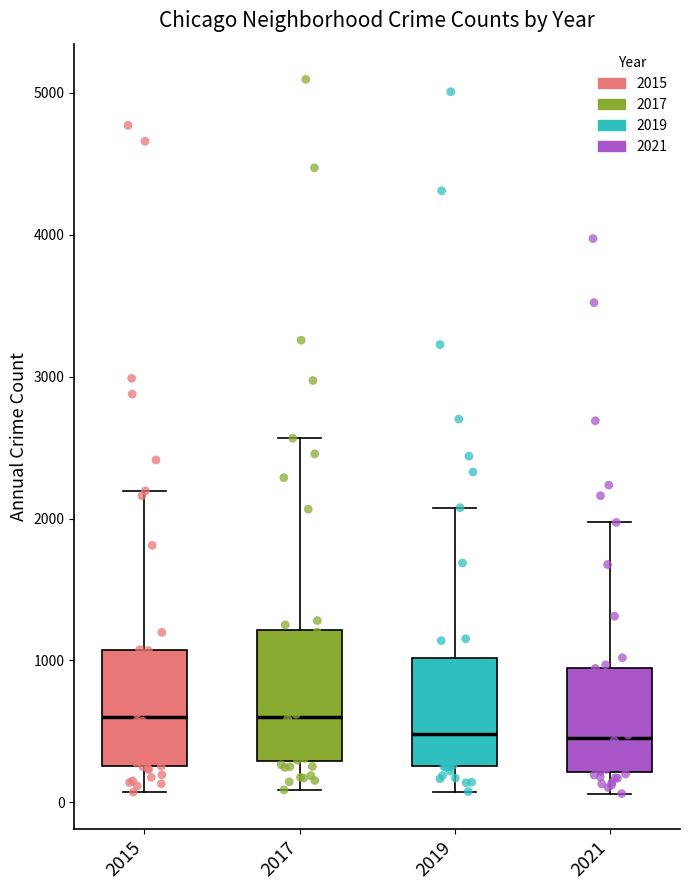

Reading left to right, transcribe this box plot: for each box, give where its median line is, the range the box spans, and where its two whiskers end, as read against the y-axis. The values are not printed on the chart, so give them approximately, as read against the axis.

2015: median 600, box 300 to 1100, whiskers 100 to 2200
2017: median 600, box 300 to 1200, whiskers 100 to 2600
2019: median 500, box 300 to 1000, whiskers 100 to 2100
2021: median 500, box 200 to 1000, whiskers 100 to 2000